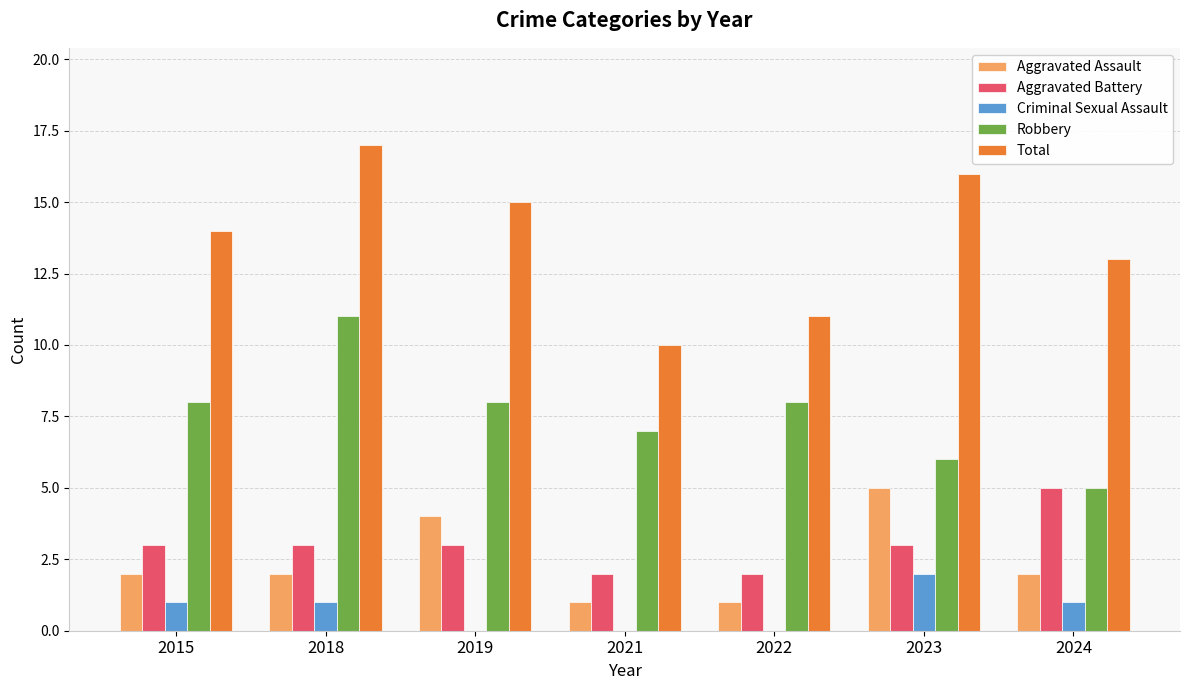

Is the value of Robbery at 2021 greater than the value of Aggravated Battery at 2015?

Yes